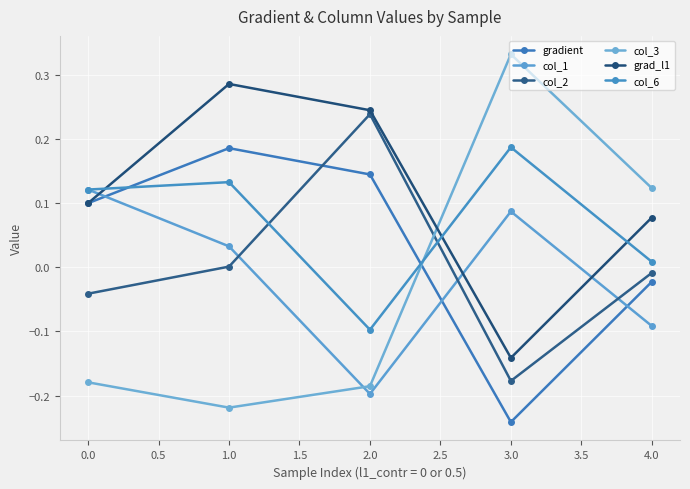

Rank the series by their maximum value, from highest to lowest.

col_3, grad_l1, col_2, col_6, gradient, col_1